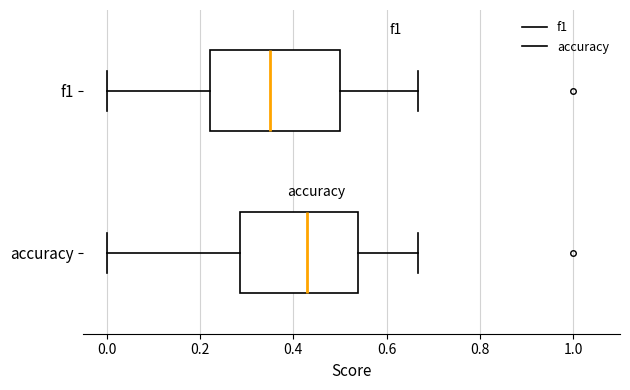

Which box has the furthest to the right median line?

accuracy